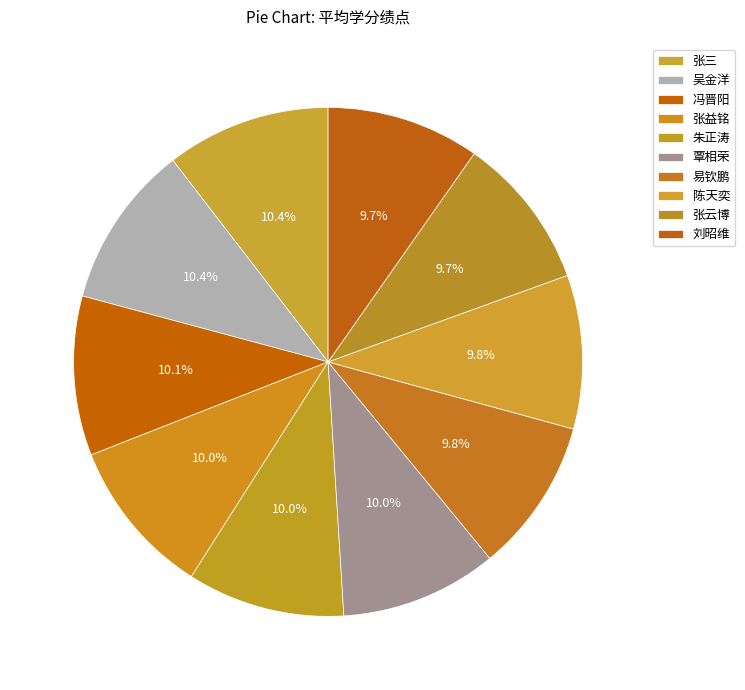

Combined, do 张益铭 and 冯晋阳 account for over 50%?

No